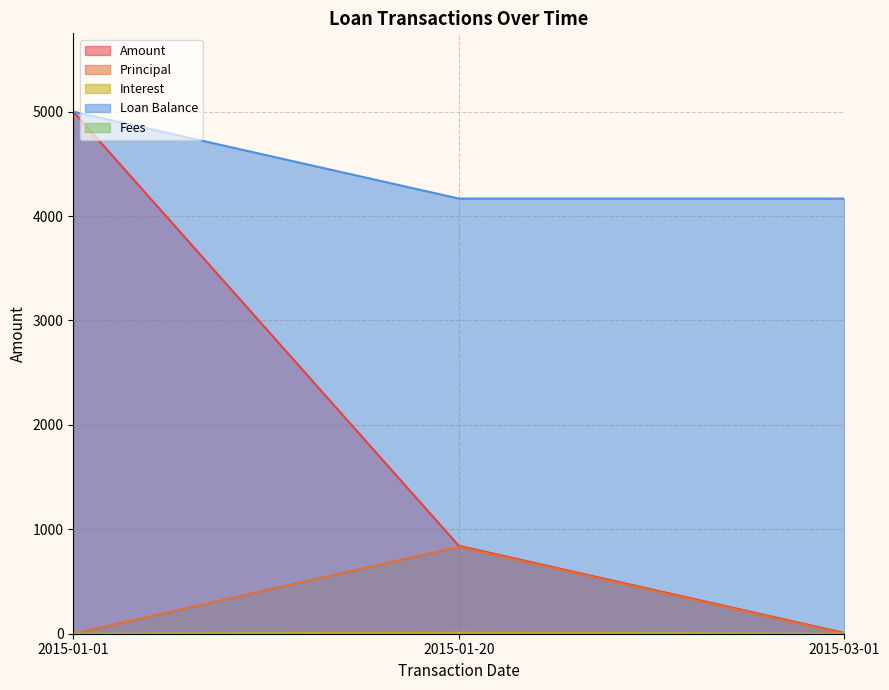

What is the sum of all Principal values?

832.4